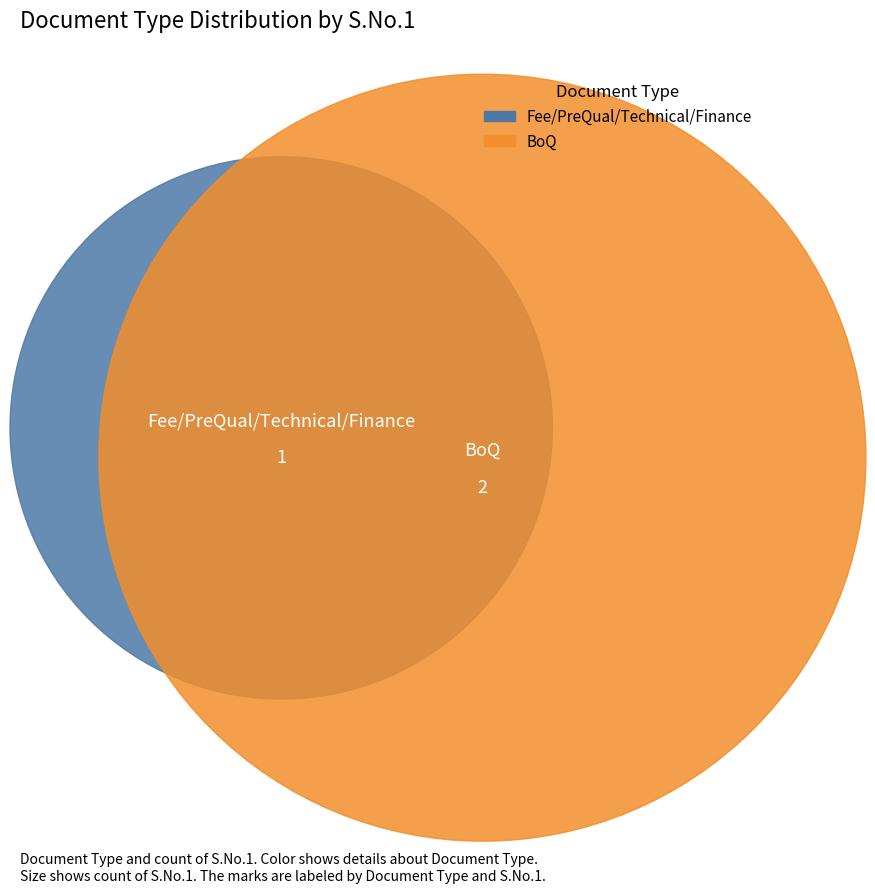

Count the number of slices in the pie.

2